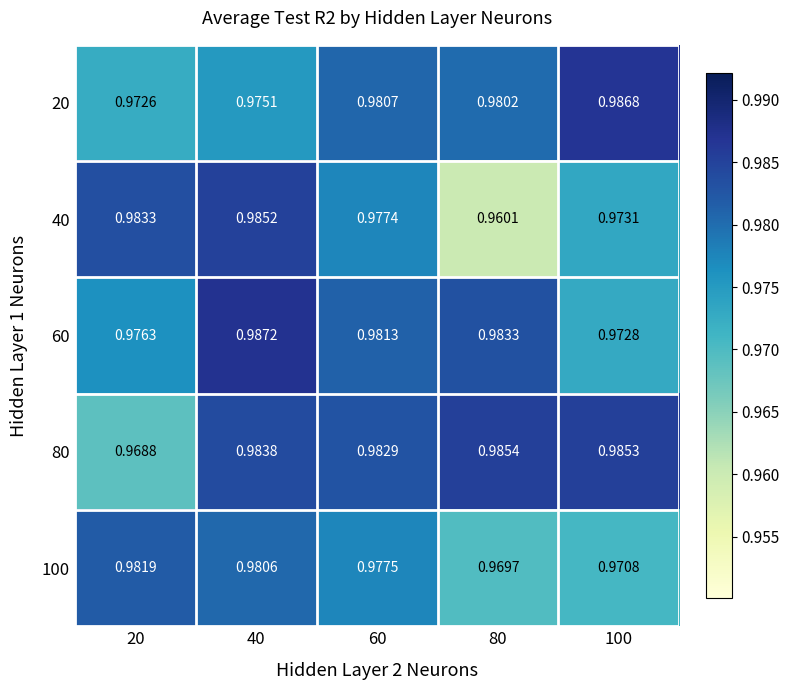

Is the value of 60 at 80 greater than the value of 100 at 20?

Yes